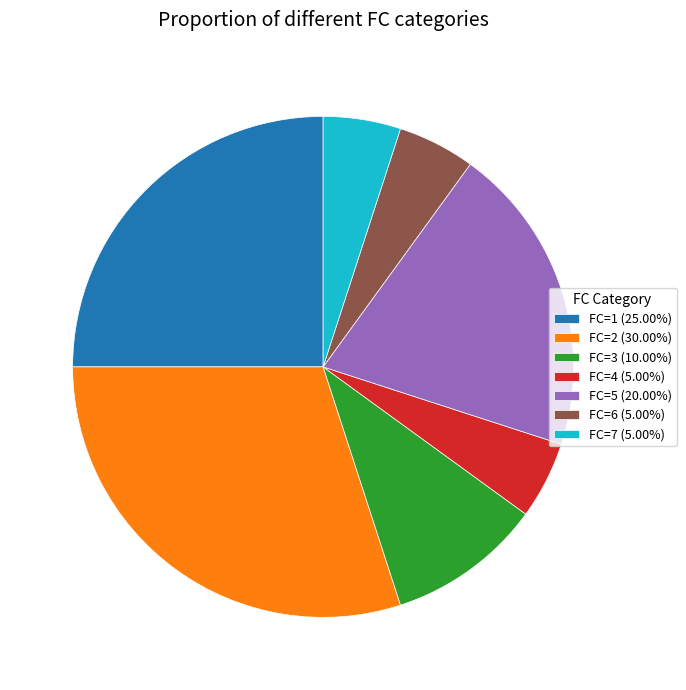

Does any single category account for the majority?

No